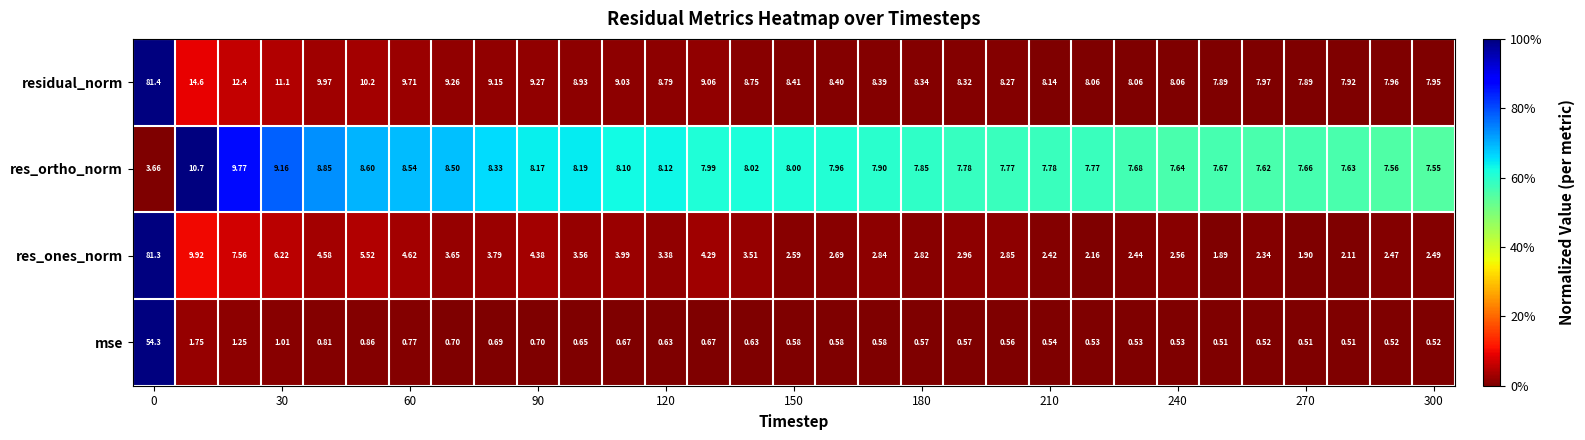

Which series has the largest total across all categories?

residual_norm